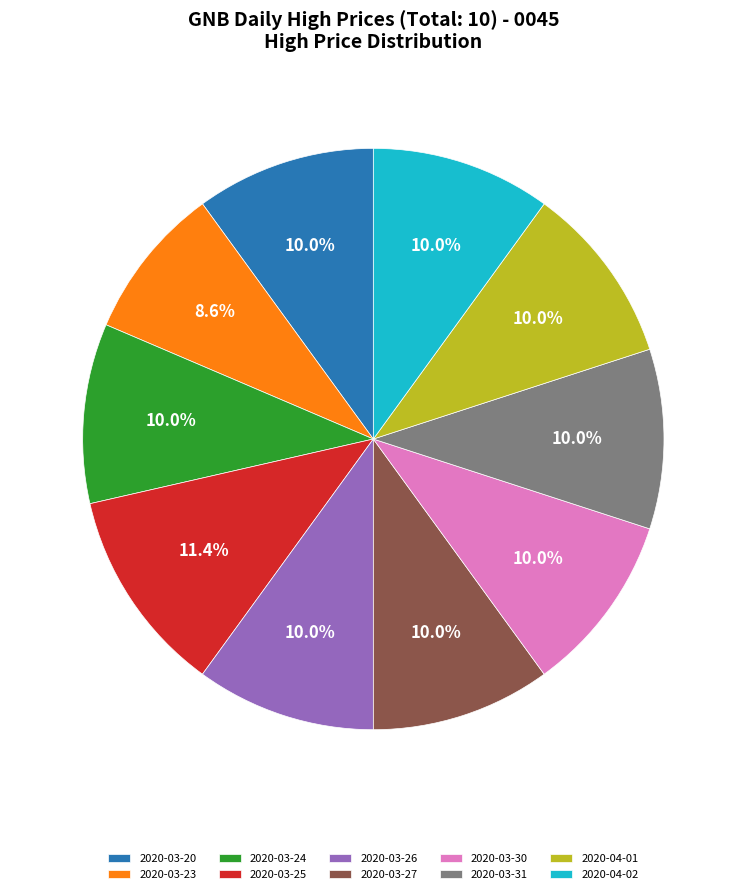

To the nearest percent, what percentage of the pie is 2020-04-01?

10%